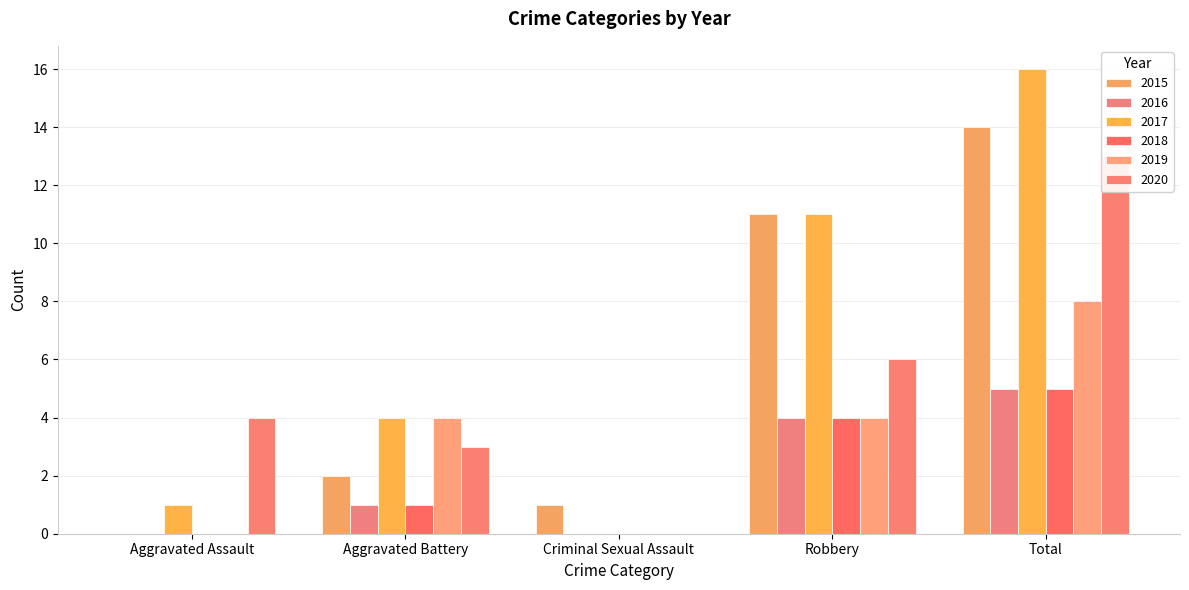

What is the label of the 1st bar from the left?

Aggravated Assault